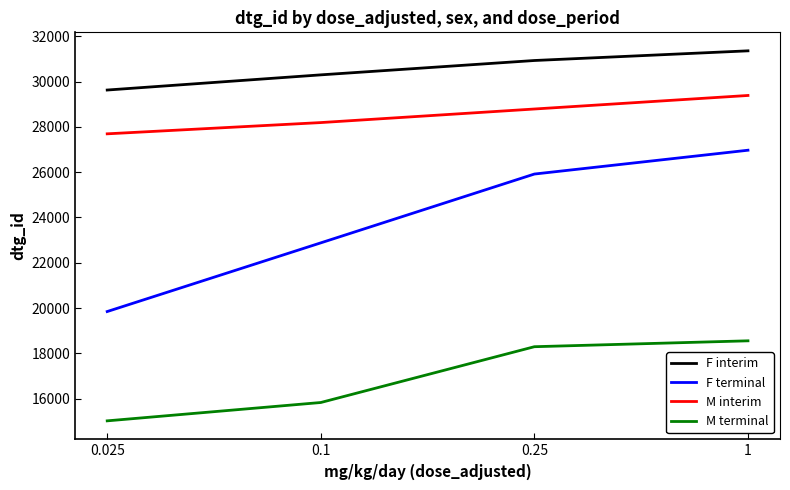

True or false: F interim and M interim intersect in this chart.

False